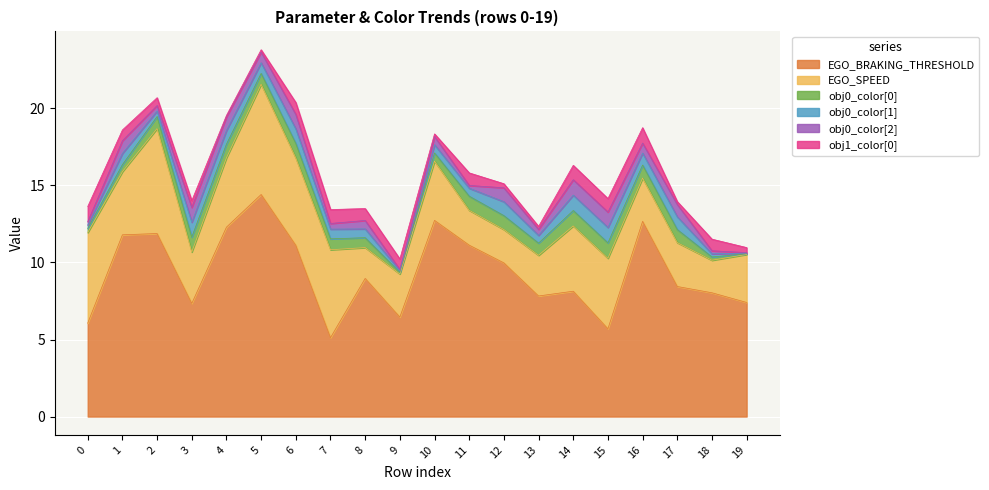

What is the sum of the EGO_BRAKING_THRESHOLD values at 18 and 14?

16.2